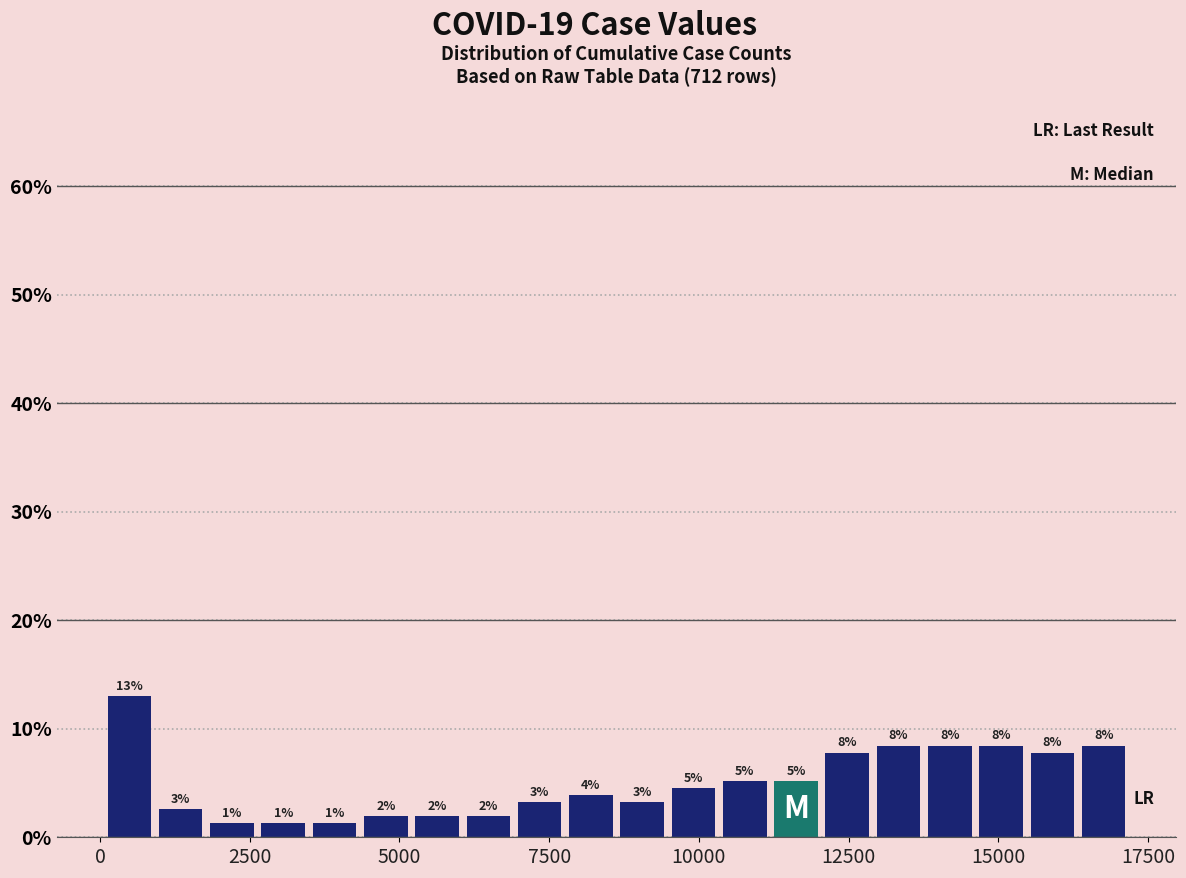

Read against the x-axis, roughly where is the centre of the tallest bar?

500